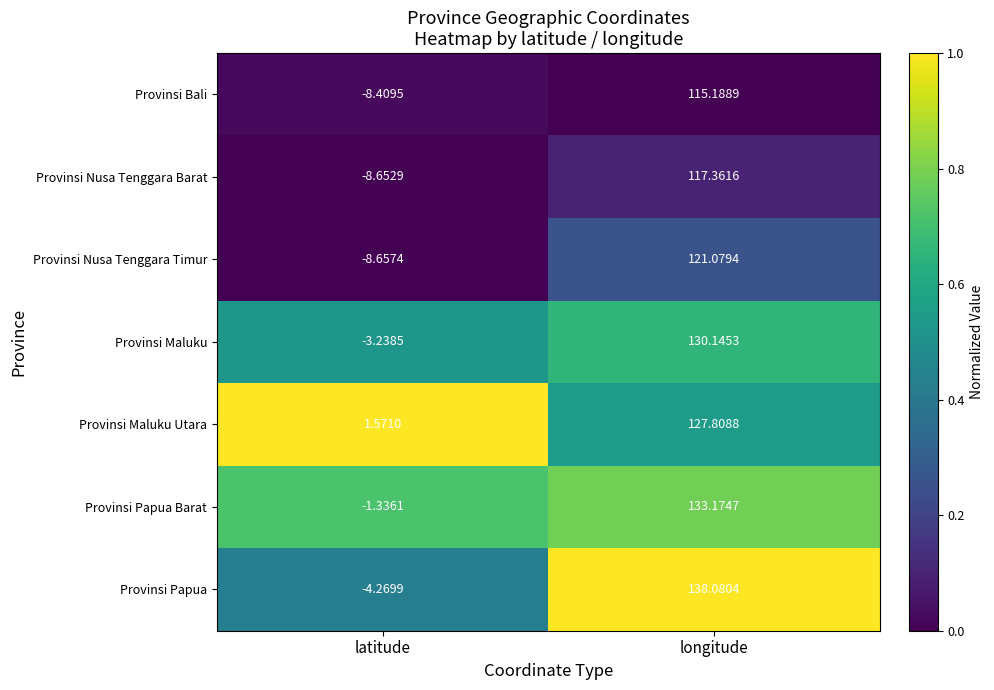

At longitude, list the series in order from largest to smallest.

Provinsi Papua, Provinsi Papua Barat, Provinsi Maluku, Provinsi Maluku Utara, Provinsi Nusa Tenggara Timur, Provinsi Nusa Tenggara Barat, Provinsi Bali